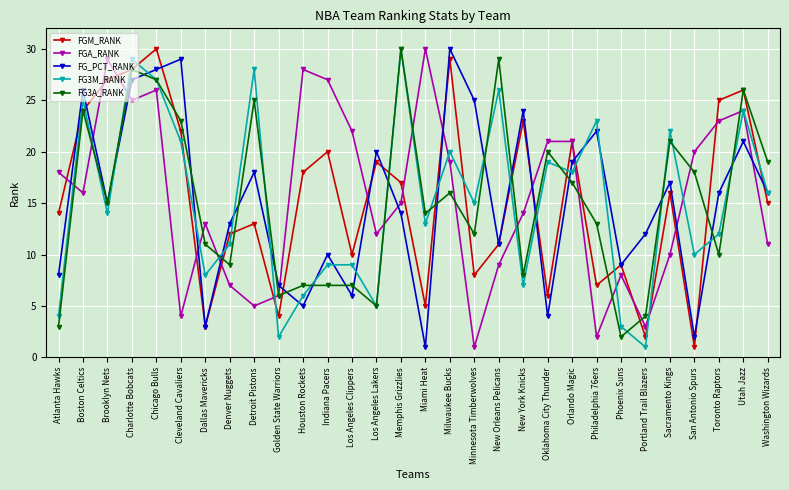

Which series ends up on top after the final intersection of FG_PCT_RANK and FGM_RANK?

FG_PCT_RANK